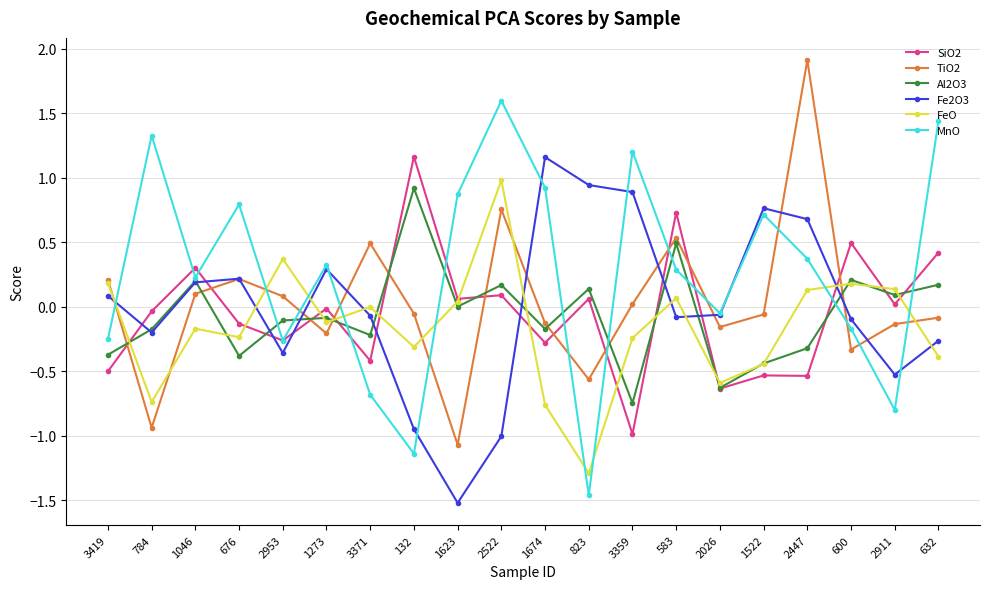

How many data points in TiO2 are above 0?

9